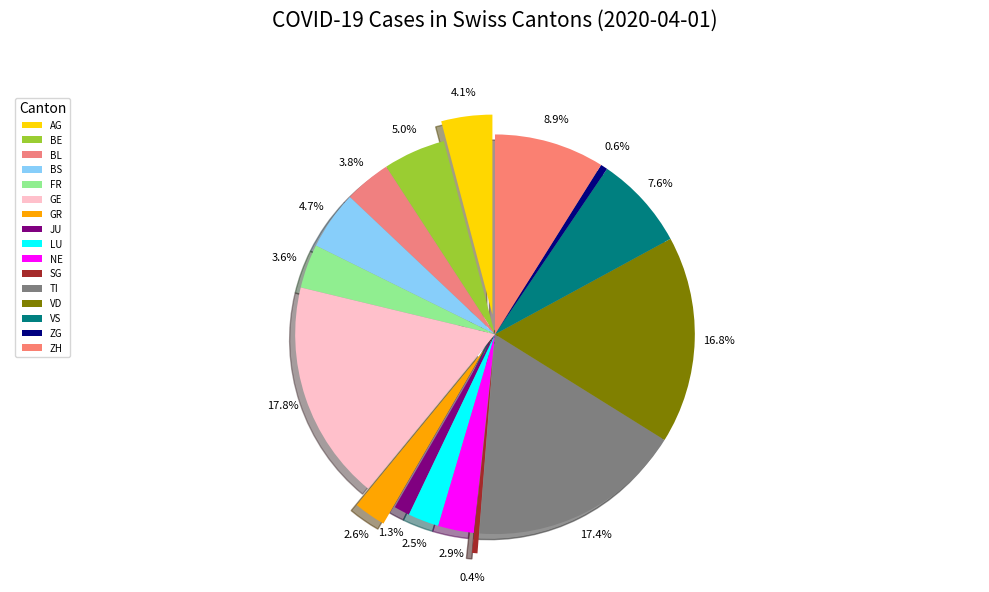

Does JU represent more than half of the total?

No